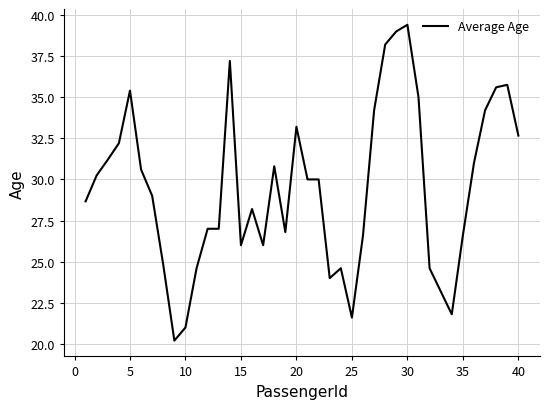

What is the maximum value shown in the chart?

39.4